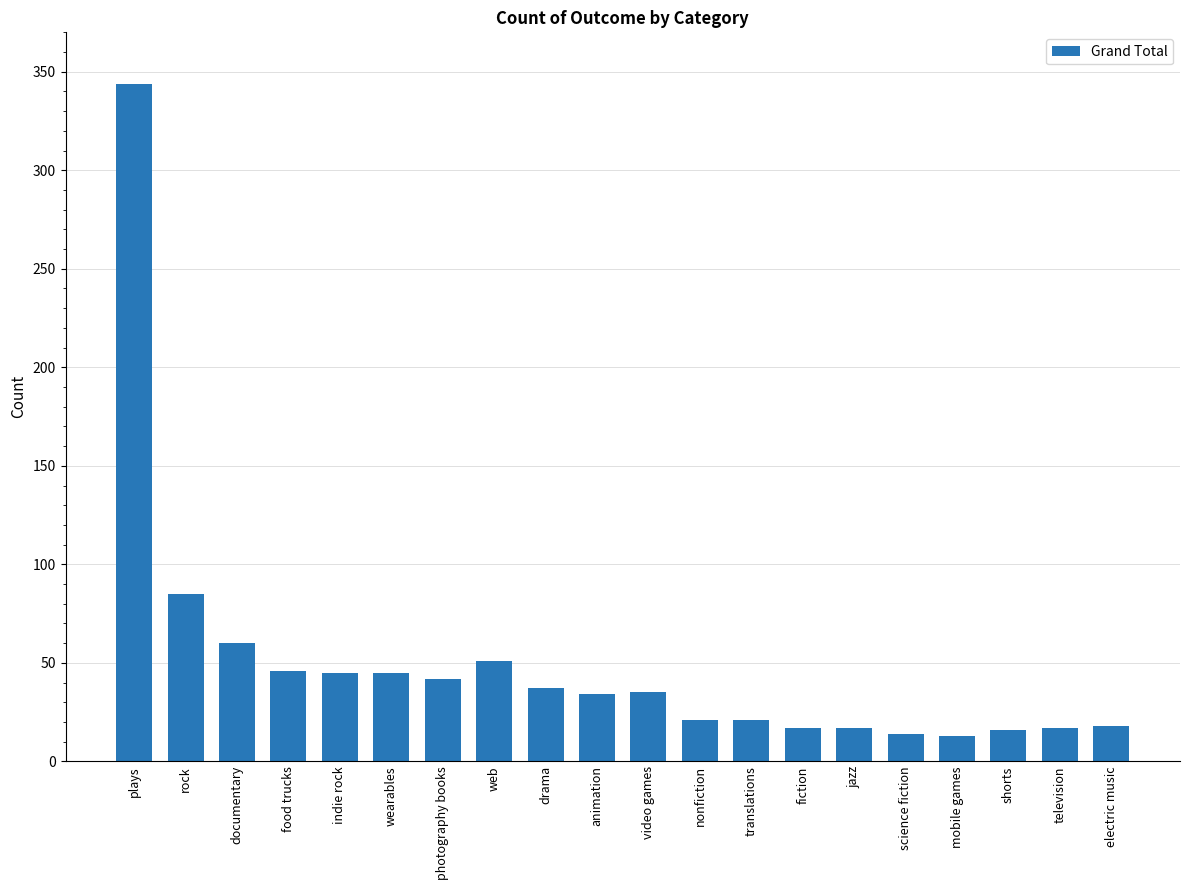

Read the value at documentary, to the nearest 10.

60